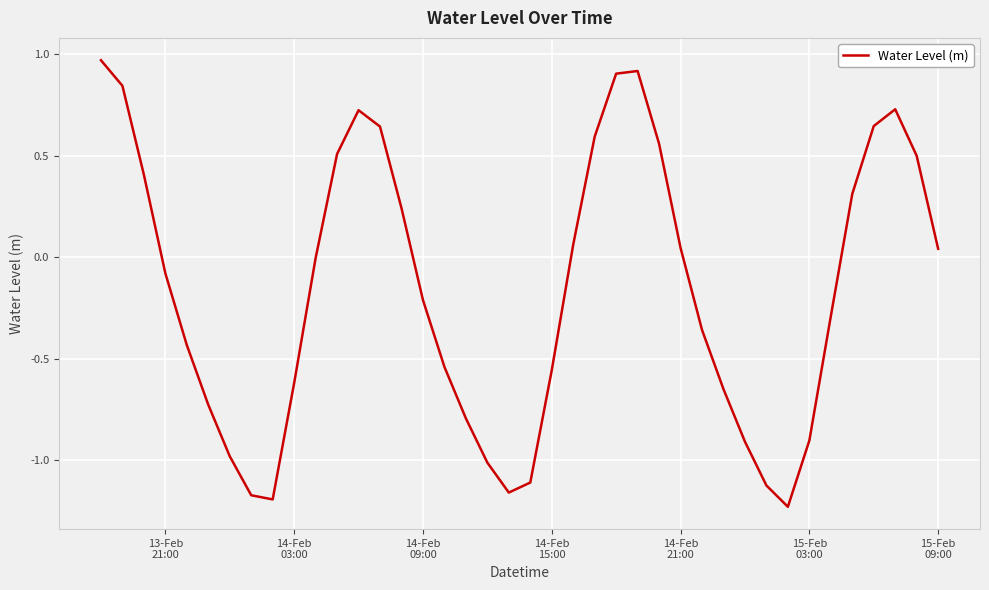

How many distinct data groups are displayed?

1